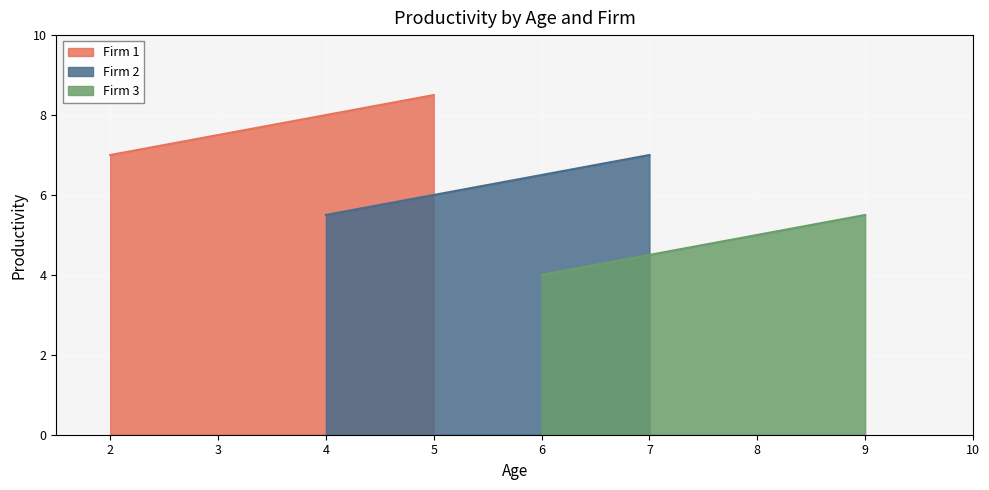

Rank the categories by Firm 1 value from lowest to highest.

2, 3, 4, 5